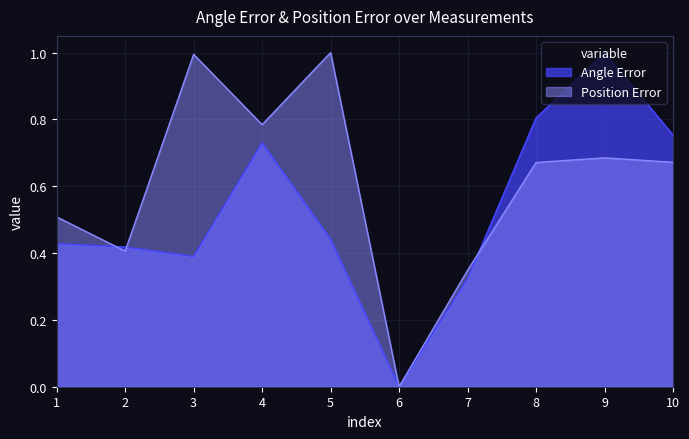

How many lines are shown in the chart?

2